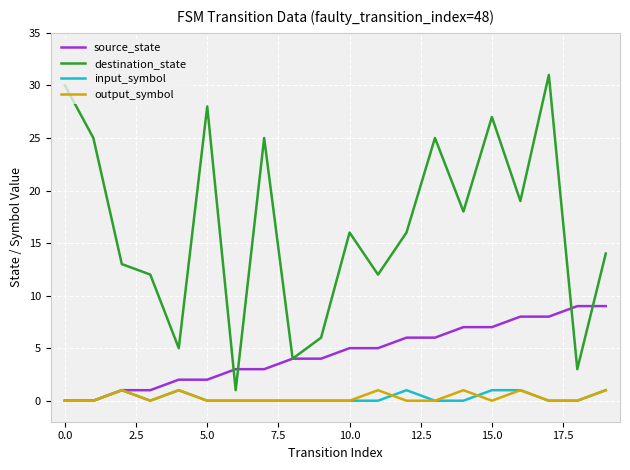

Which series has the largest range (max minus min)?

destination_state